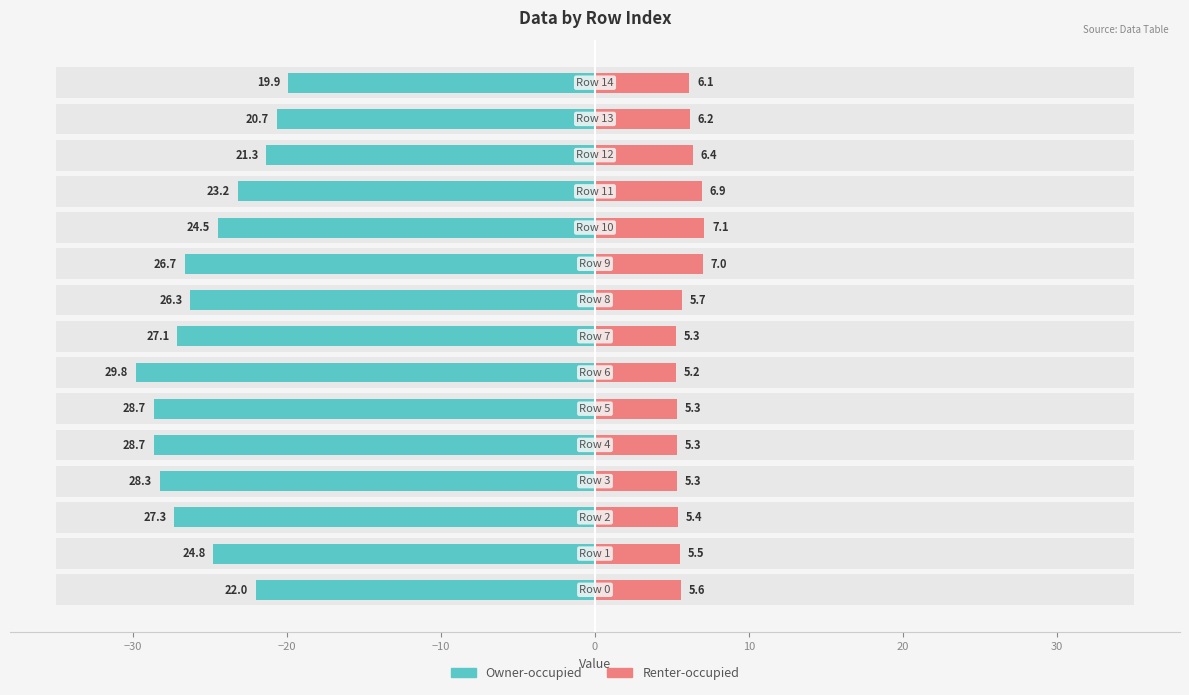

Between −30 and 14, which series saw the biggest shift?

Owner-occupied